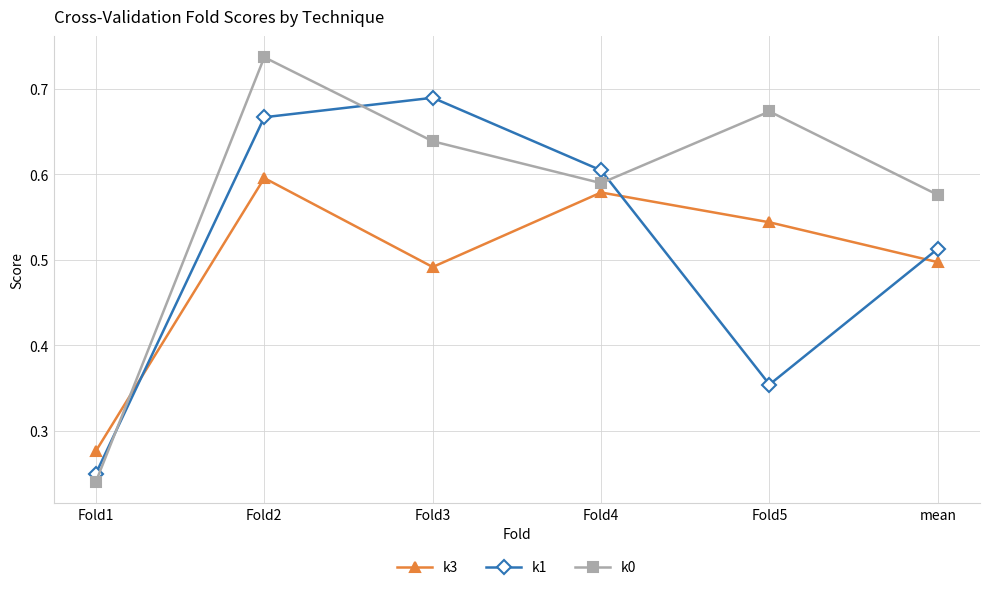

Count the number of data series in this chart.

3